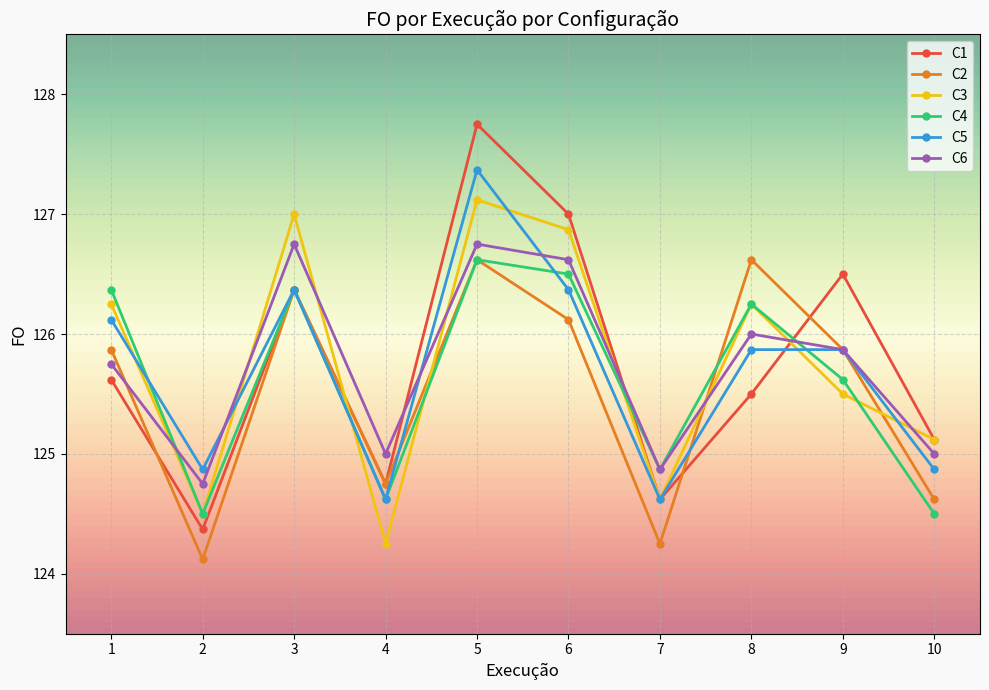

List the labels in order of C1 value, smallest first.

2, 7, 4, 10, 8, 1, 3, 9, 6, 5